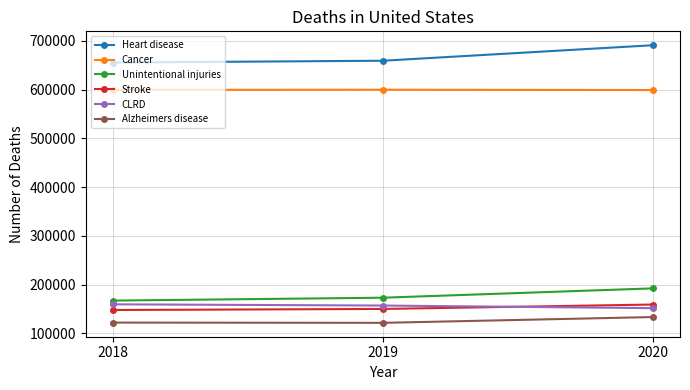

What is the smallest value displayed?

121499